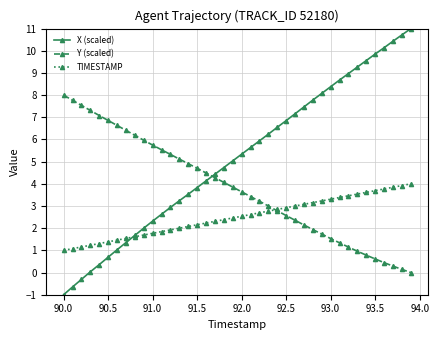

Which series has the largest total across all categories?

X (scaled)